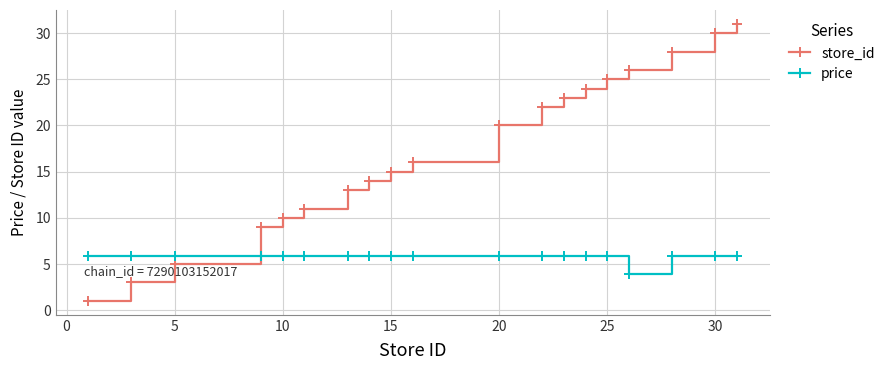

Does the chart display data point markers on the line(s)?

Yes